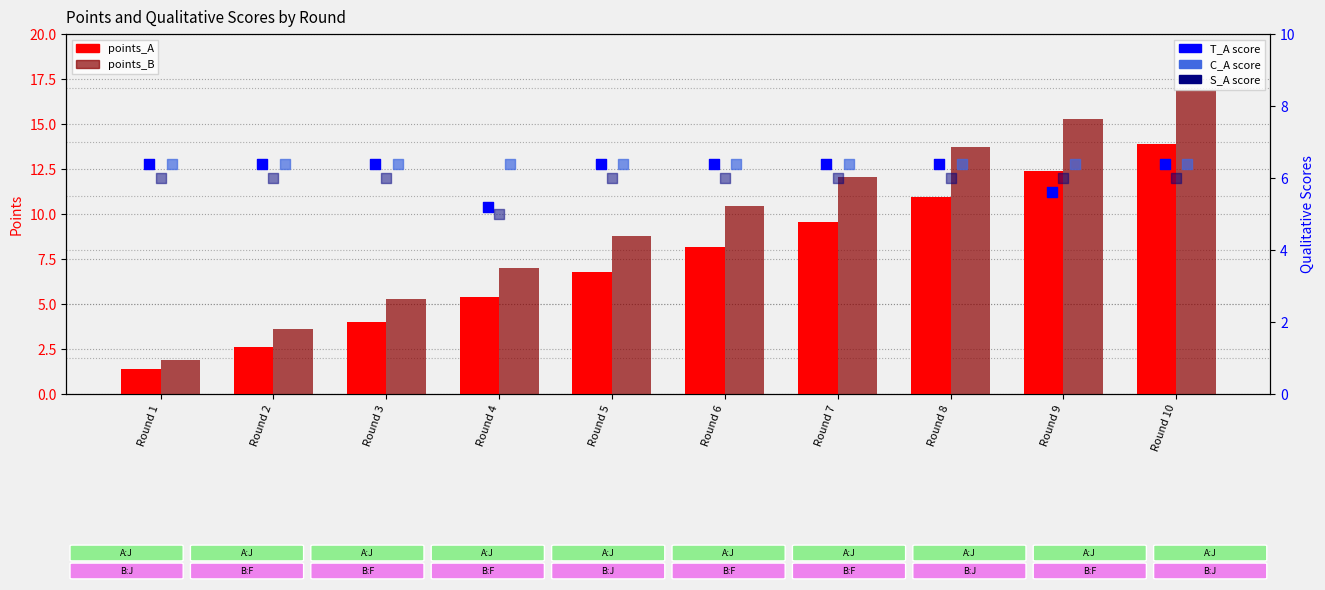

At how many categories does at least one series exceed 3?

10